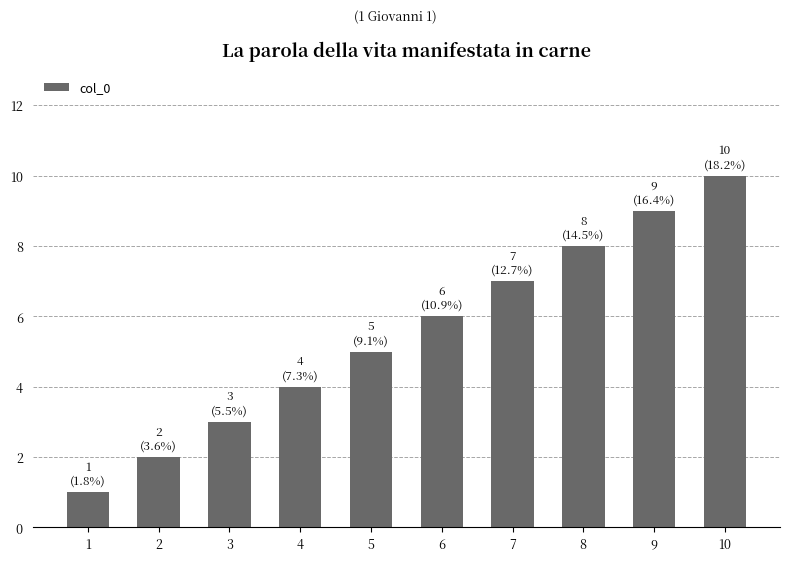

How many values are below 6?

5